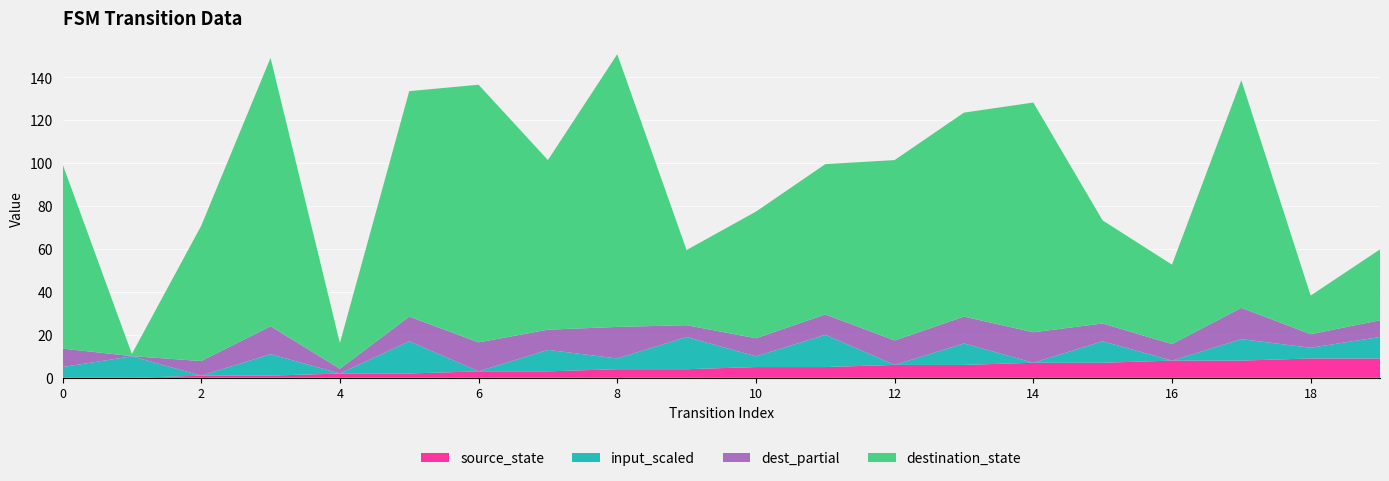

What are all the series names shown in the legend?

source_state, input_scaled, dest_partial, destination_state